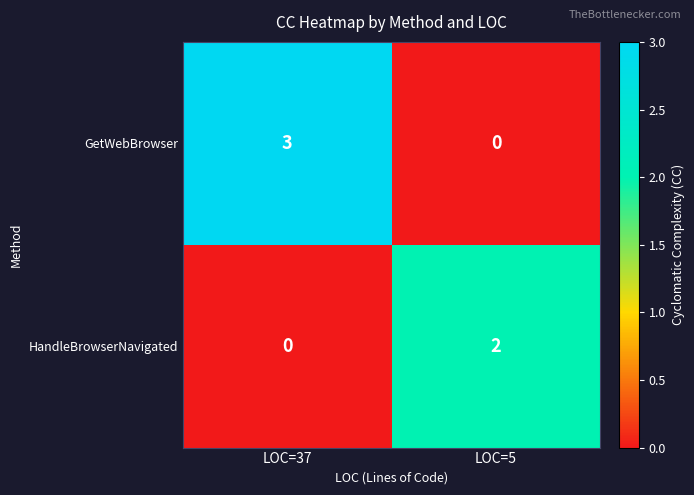

Which series has the largest range (max minus min)?

GetWebBrowser